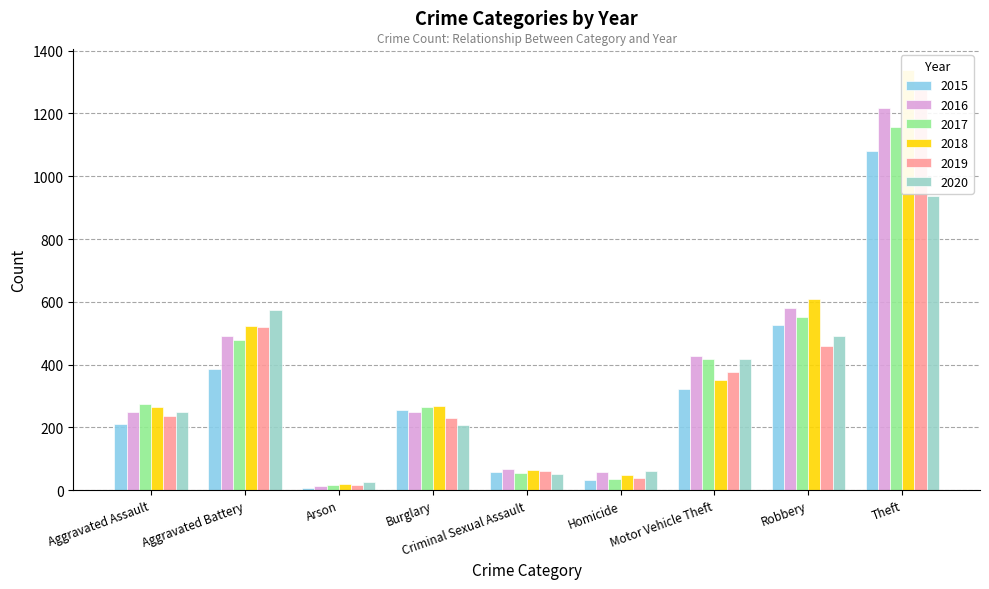

What is the spread (max minus min) of values at Aggravated Battery?

188